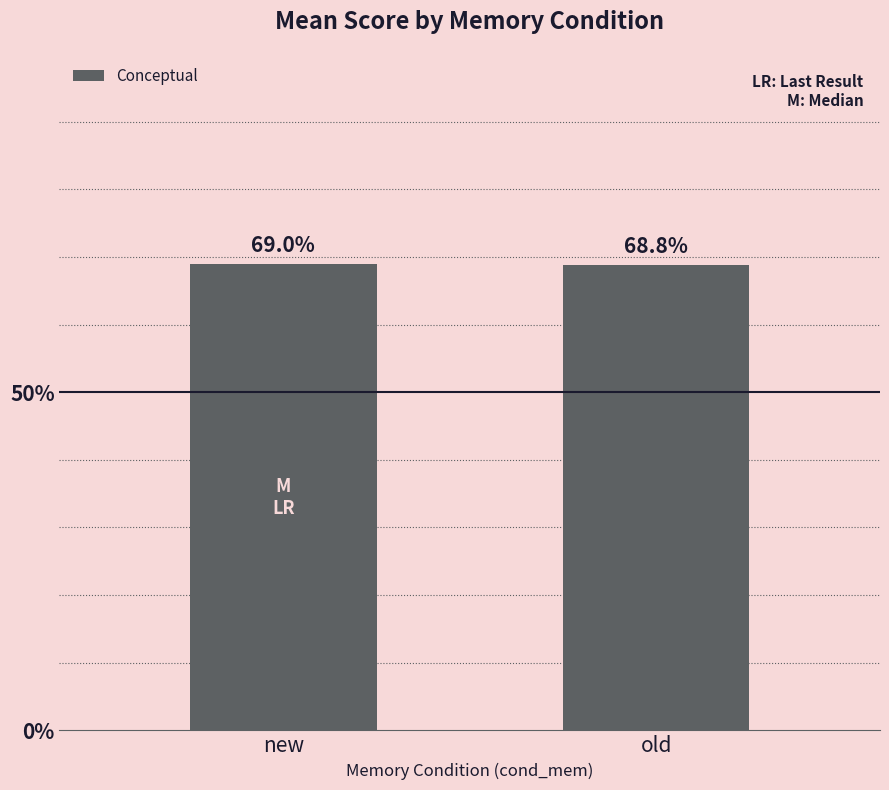

The chart shows a value of 28.4 at old. True or false?

False